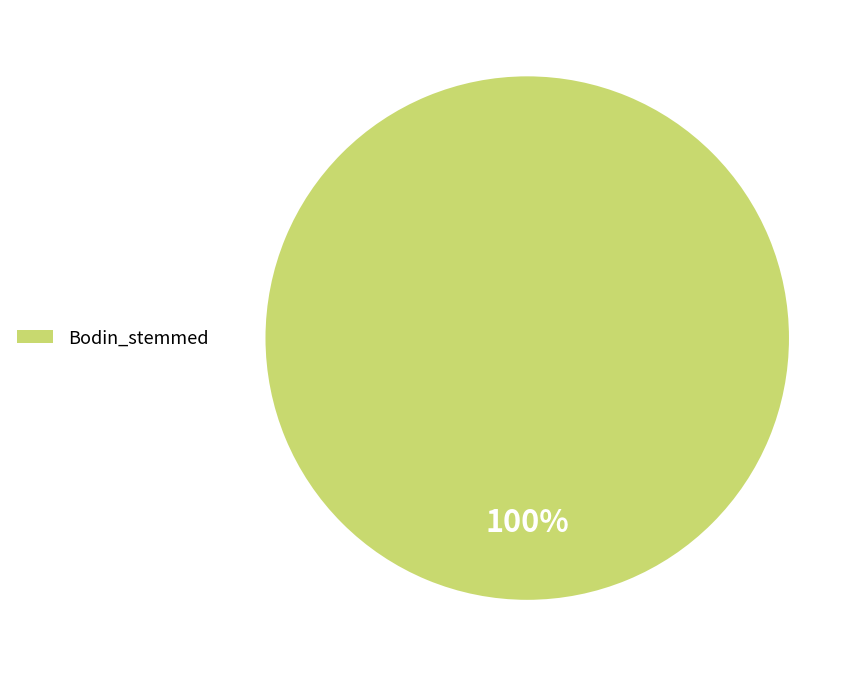

Is it true that Bodin_stemmed is 100% of the pie?

True